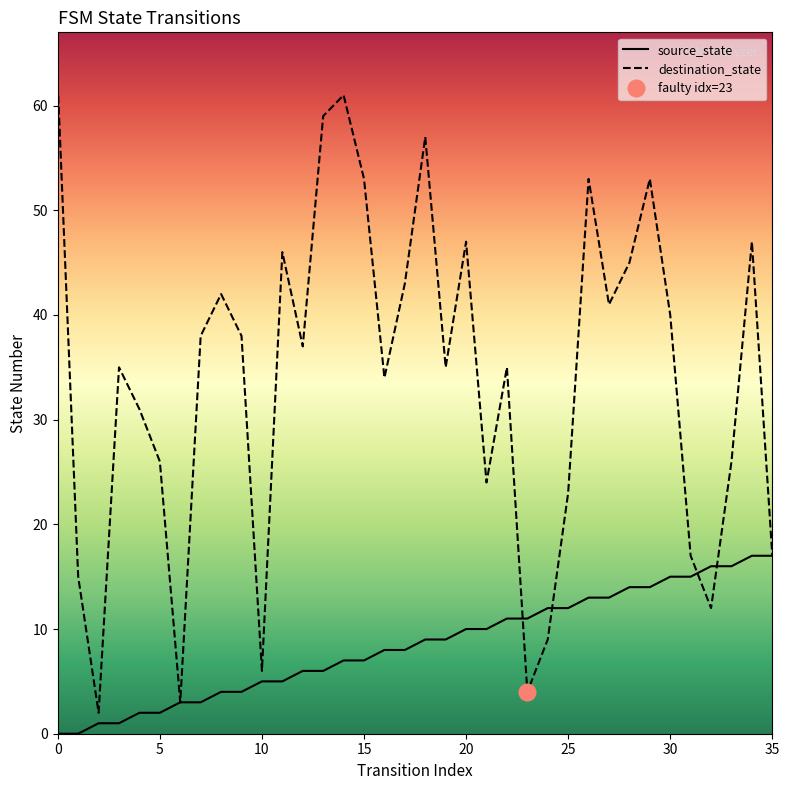

The value of source_state at 7 is 5. True or false?

False